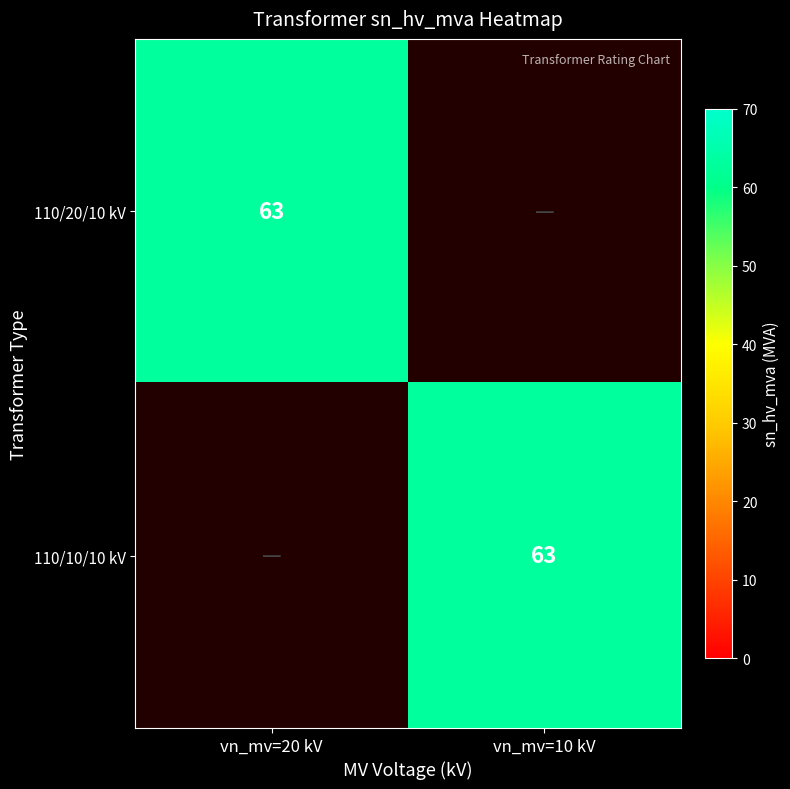

Is it true that 110/20/10 kV equals 83 at vn_mv=20 kV?

False